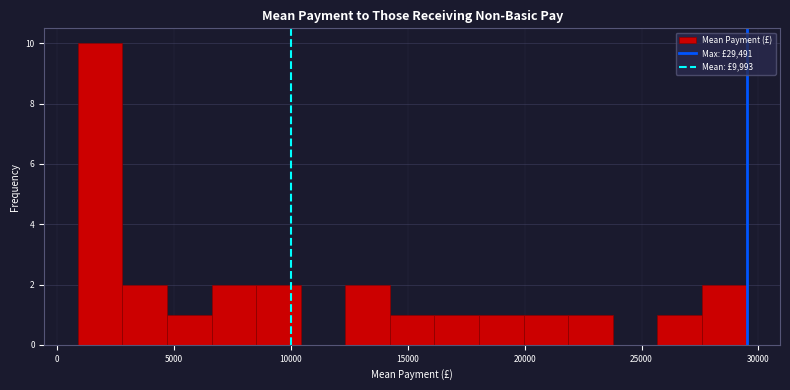

Around what value on the x-axis is the tallest bar? Give the approximate position of its centre, as read against the axis.

2000